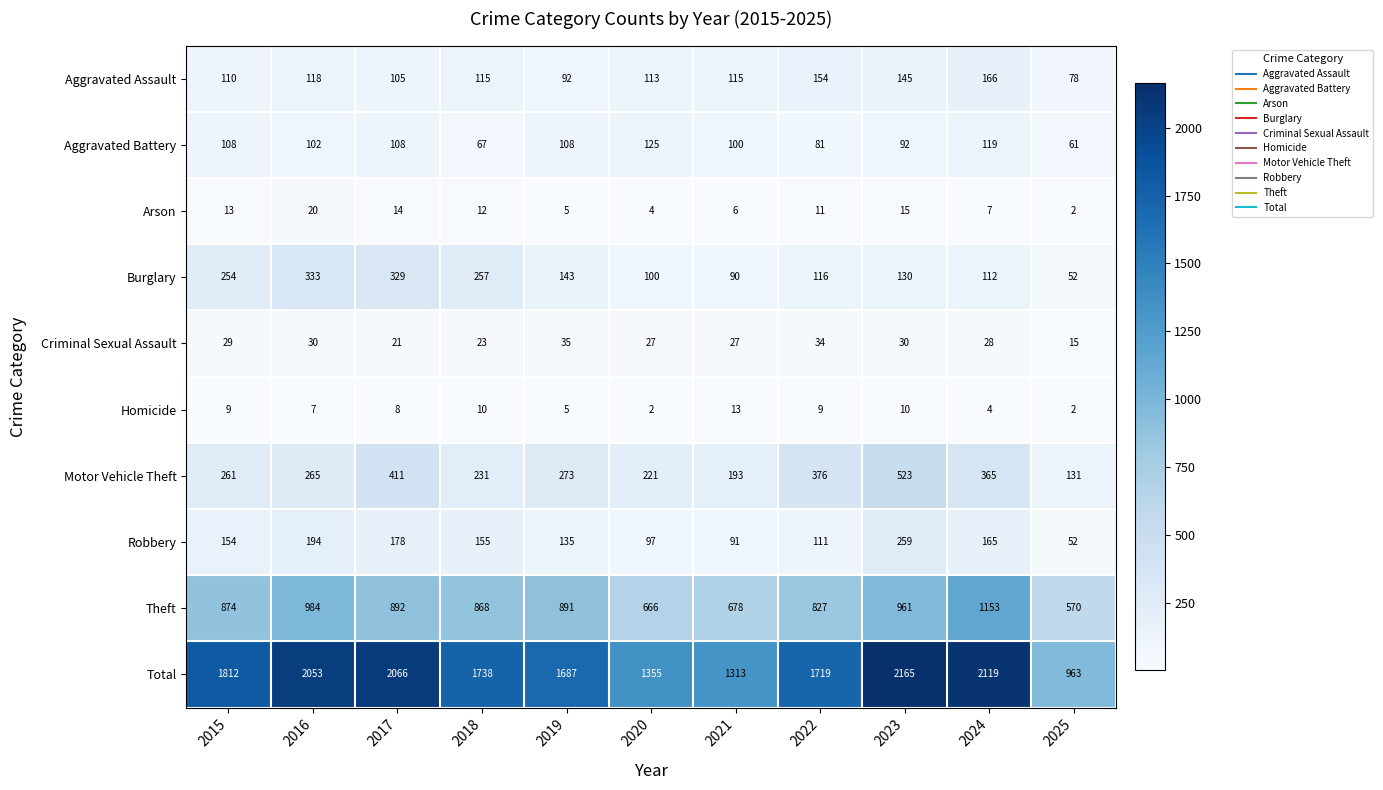

Which series changed the most between 2016 and 2023?

Motor Vehicle Theft